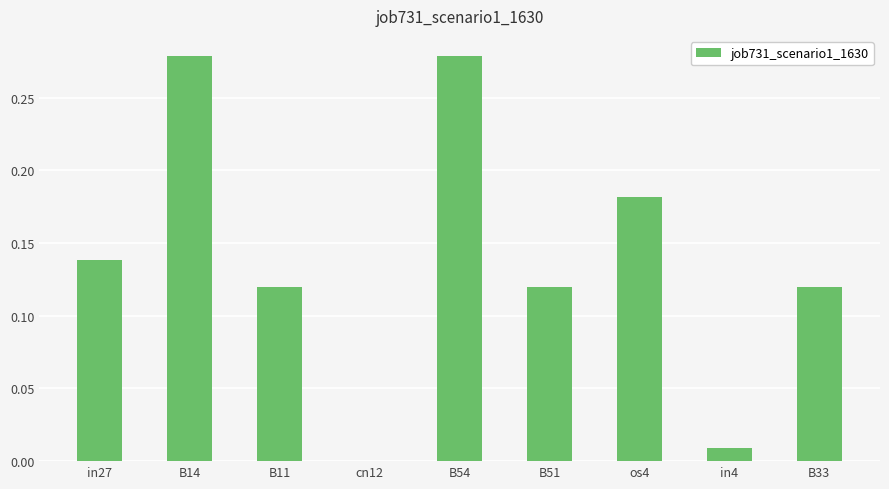

The chart shows a value of 0.0 at cn12. True or false?

True